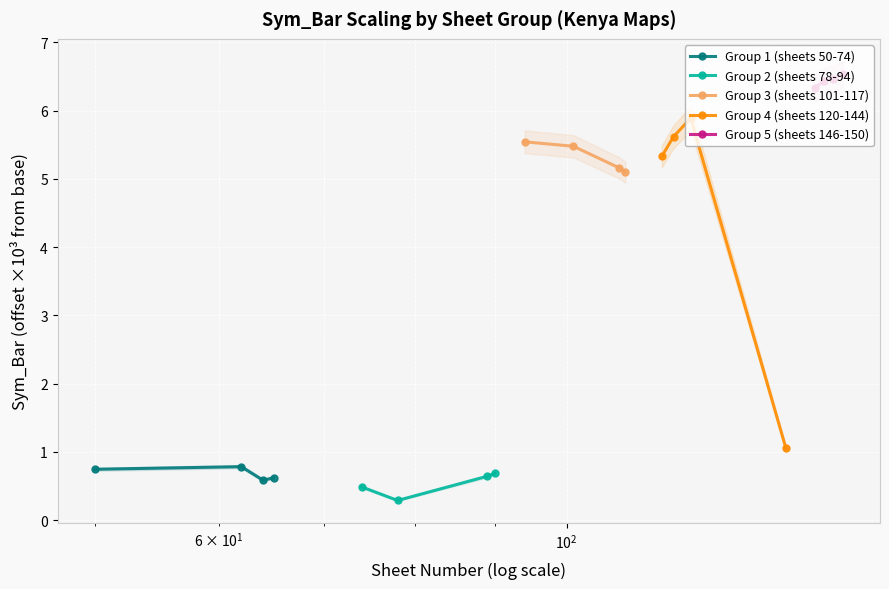

Count the number of categories in the chart.

4